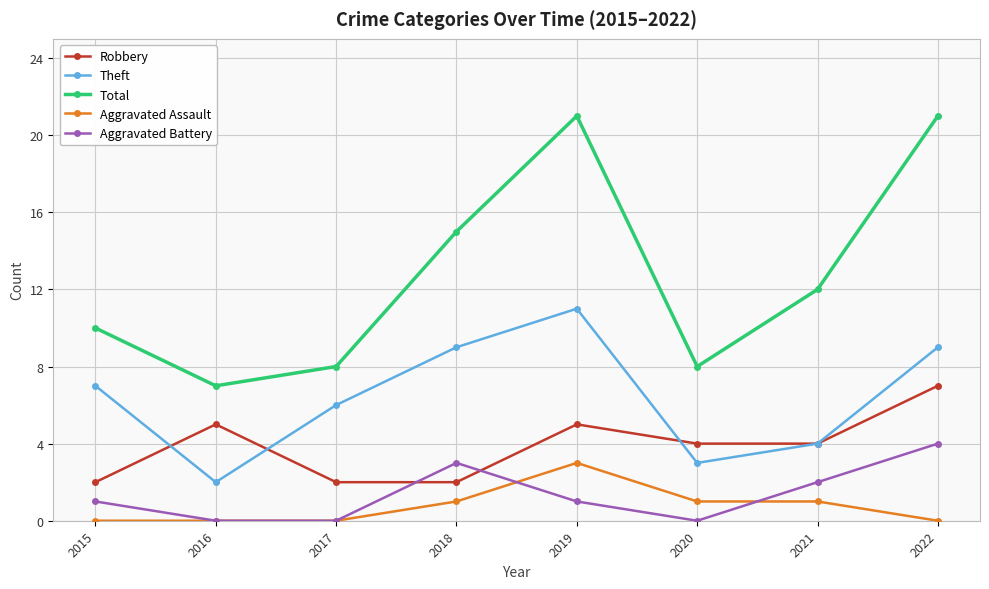

What is the spread (max minus min) of values at 2017?

8